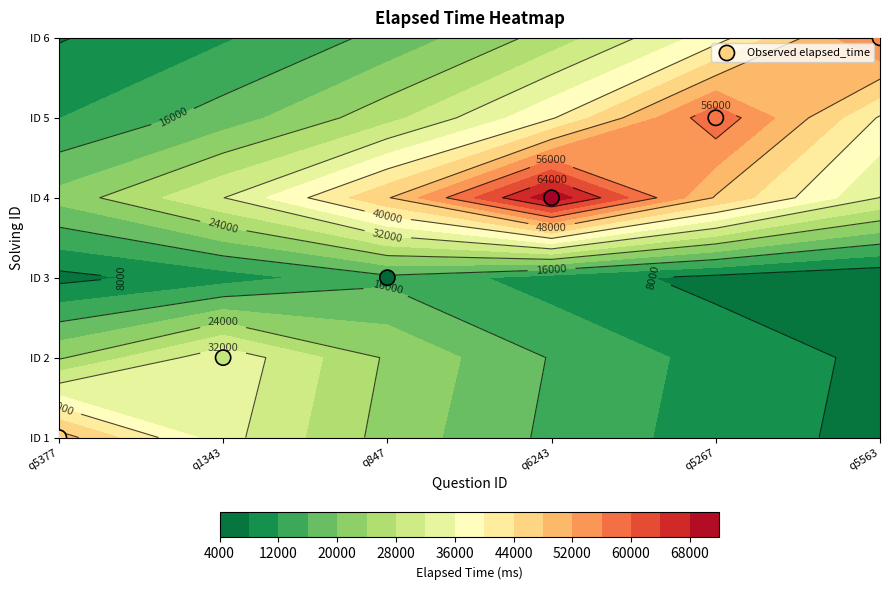

Is it true that the value at q5563 is 3?

False